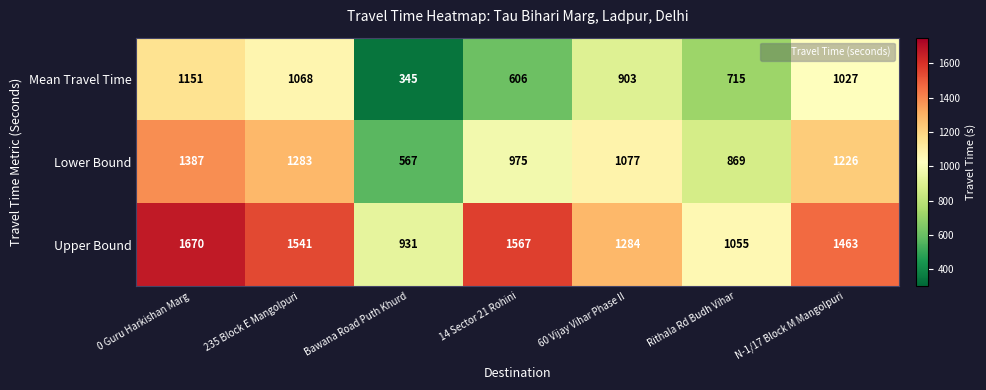

At which label does Upper Bound first exceed 1463?

0 Guru Harkishan Marg